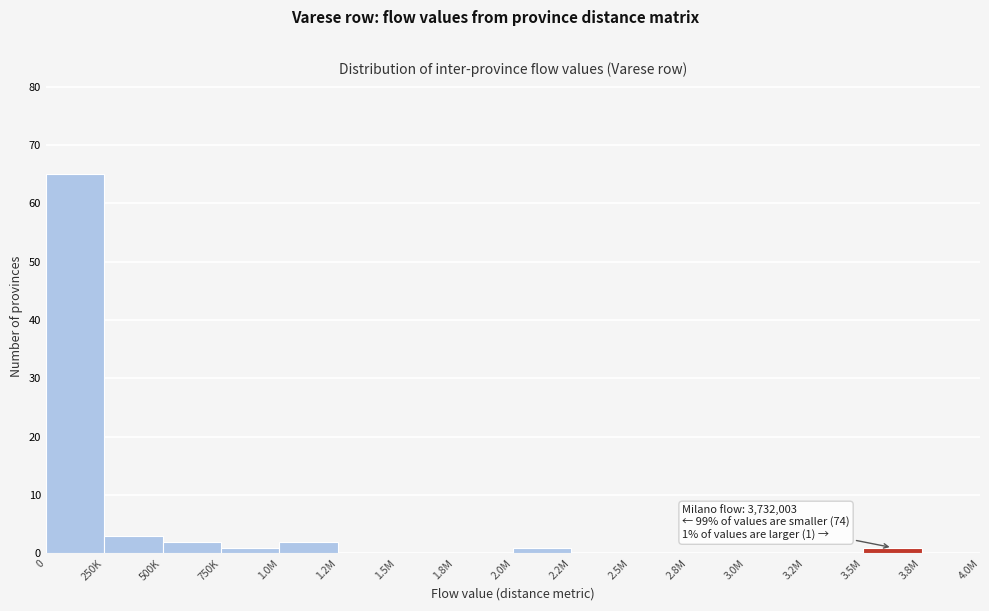

Reading left to right, what are all the values shown in this chart?

0=65	250K=3	500K=2	750K=1	1.0M=2	1.2M=0	1.5M=0	1.8M=0	2.0M=1	2.2M=0	2.5M=0	2.8M=0	3.0M=0	3.2M=0	3.5M=1	3.8M=0